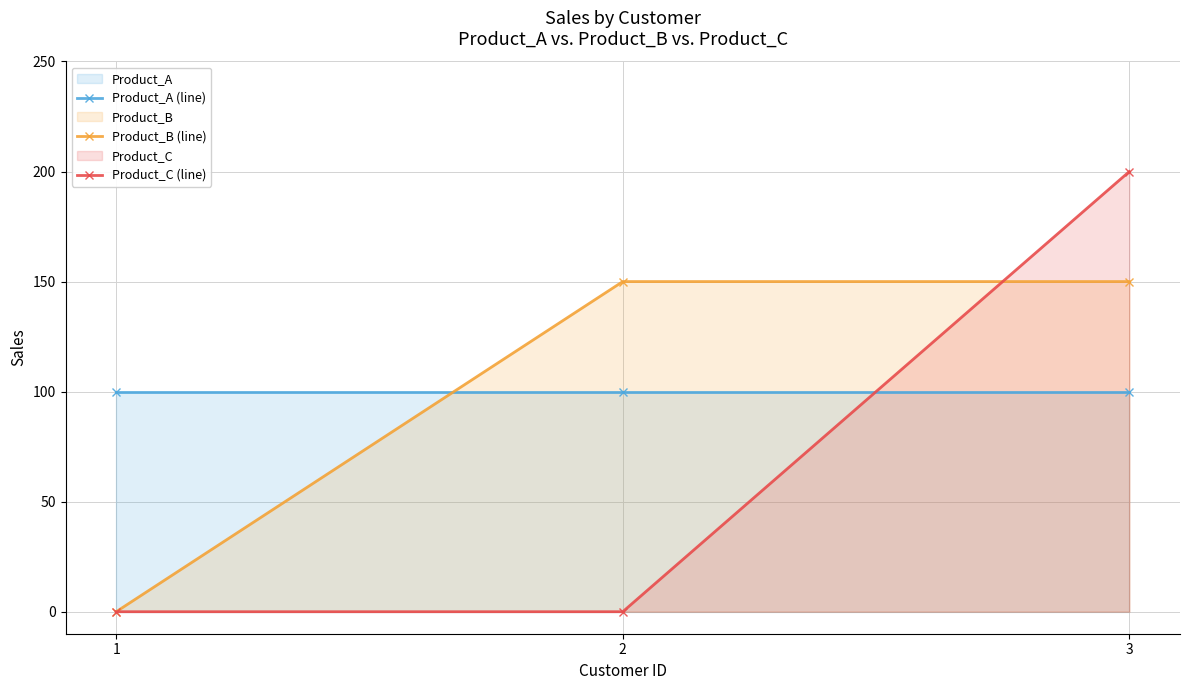

List the labels in order of Product_B (line) value, smallest first.

1, 2, 3